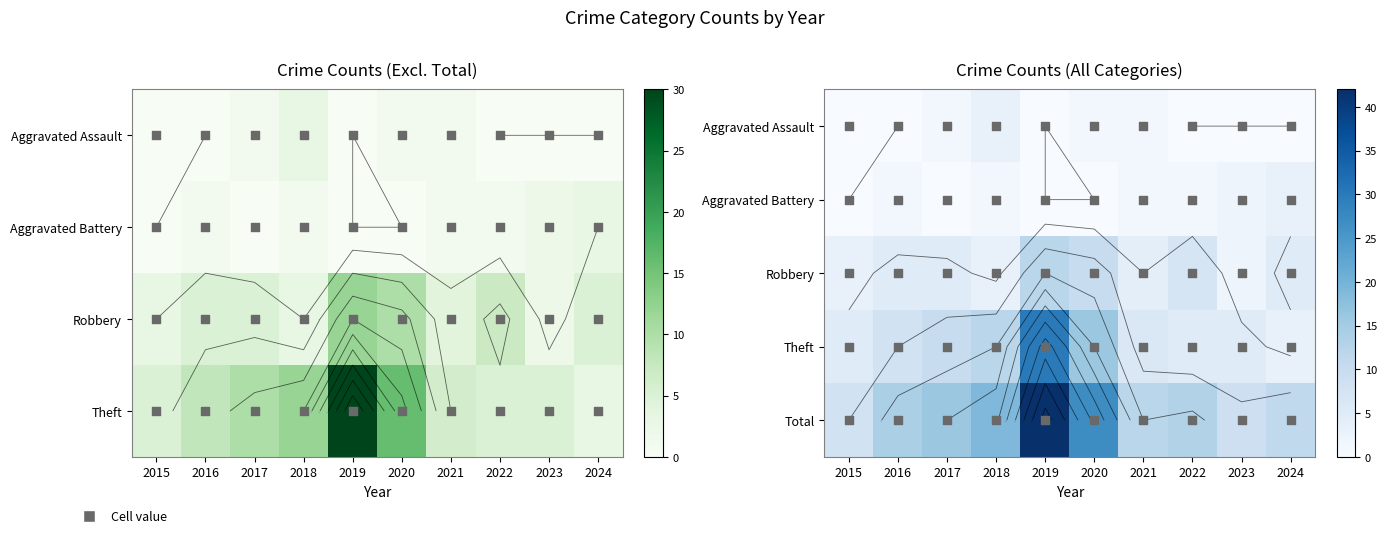

What is the sum of all Theft values?

100